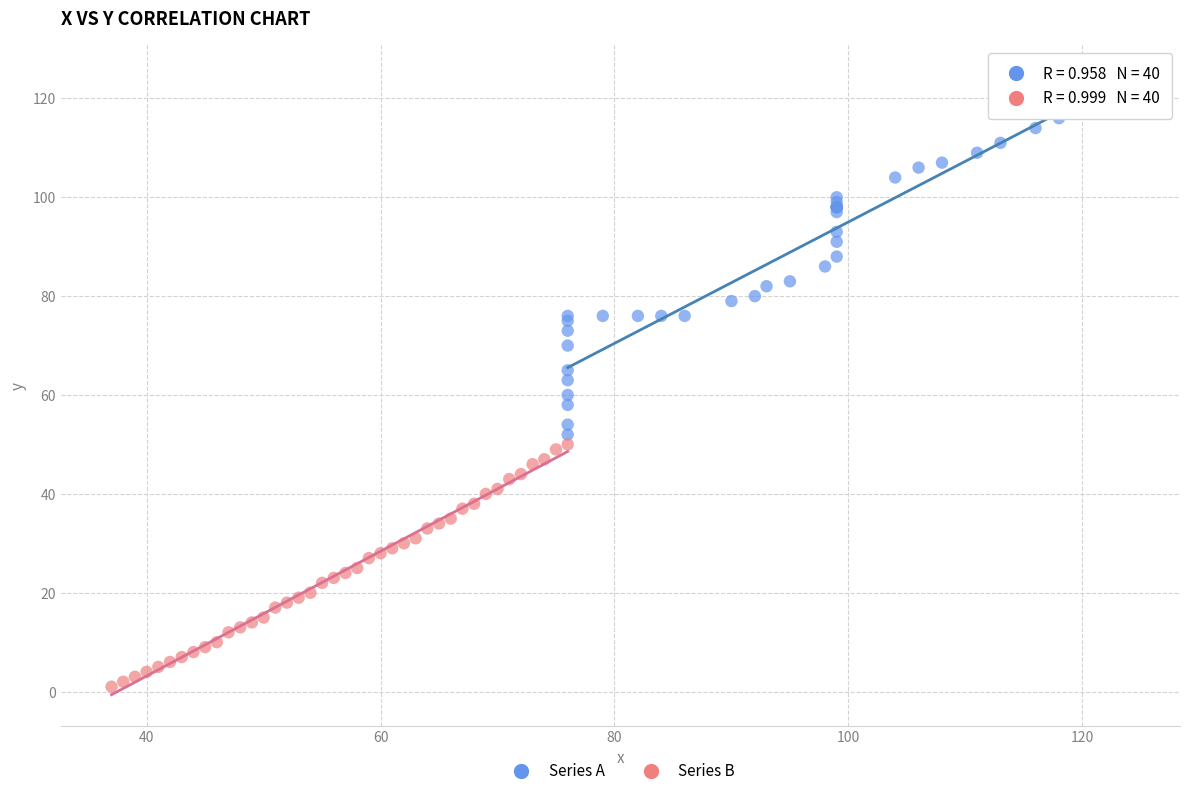

Which series has the largest Y range (max minus min)?

Series A